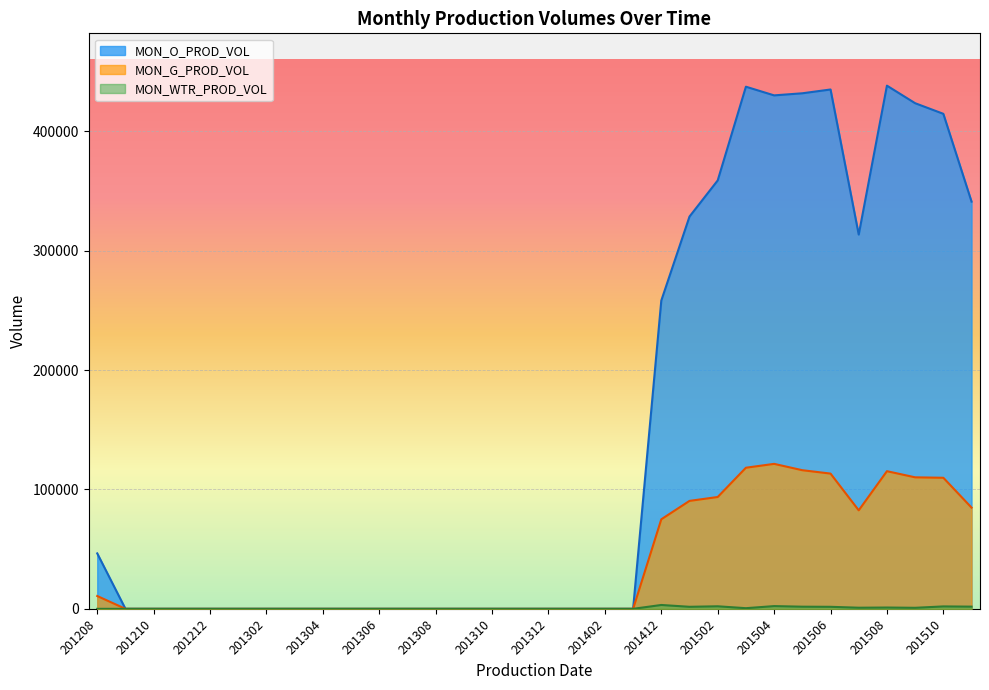

True or false: MON_G_PROD_VOL and MON_O_PROD_VOL intersect in this chart.

False